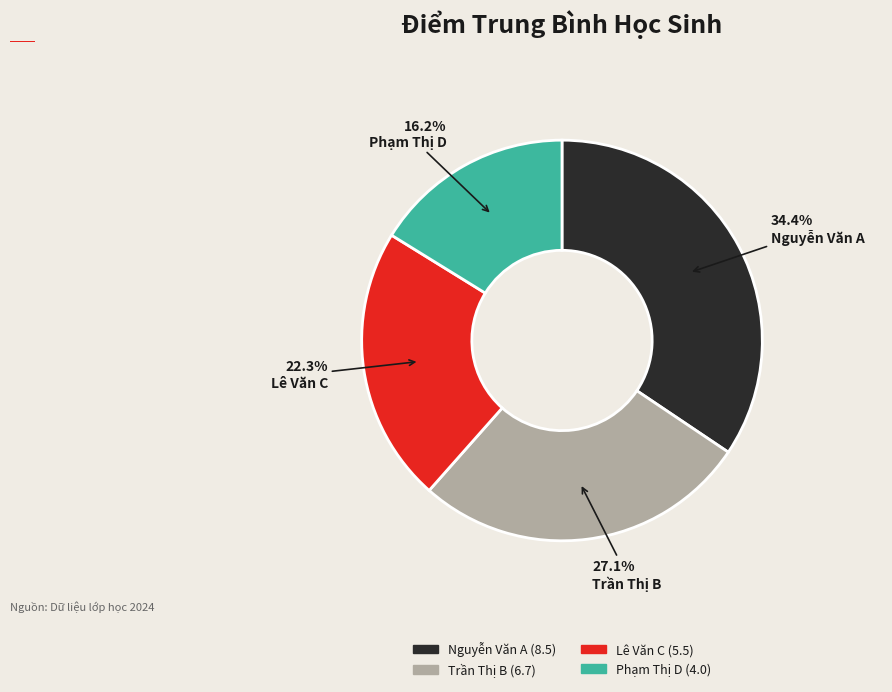

How many segments does this pie chart have?

4